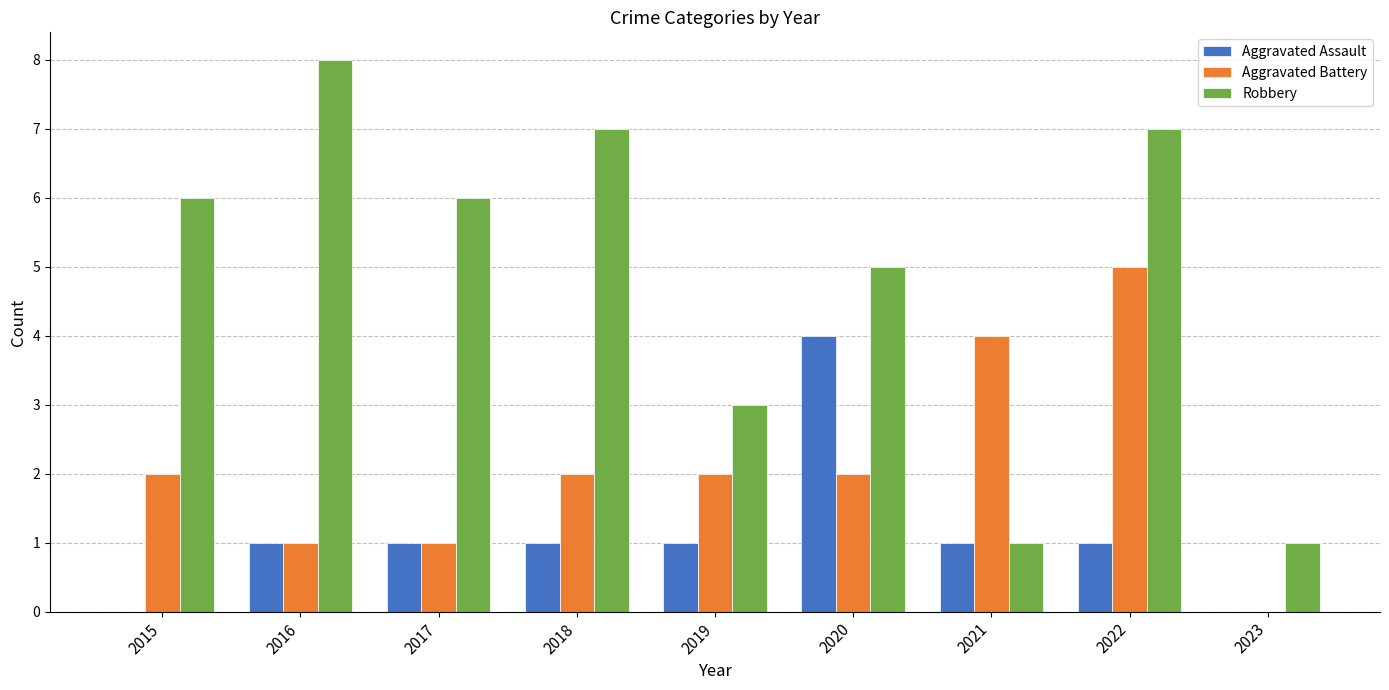

Reading left to right, what are all the values shown in this chart?

Aggravated Assault: 2015=0	2016=1	2017=1	2018=1	2019=1	2020=4	2021=1	2022=1	2023=0
Aggravated Battery: 2015=2	2016=1	2017=1	2018=2	2019=2	2020=2	2021=4	2022=5	2023=0
Robbery: 2015=6	2016=8	2017=6	2018=7	2019=3	2020=5	2021=1	2022=7	2023=1